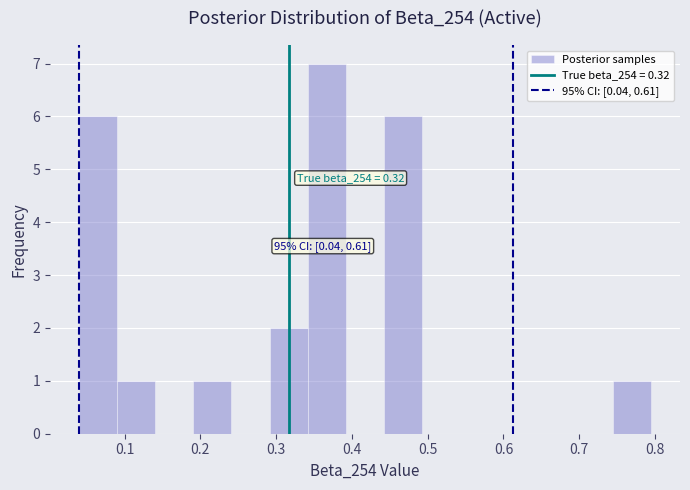

Which range on the x-axis has the tallest bar?

0.34 to 0.39